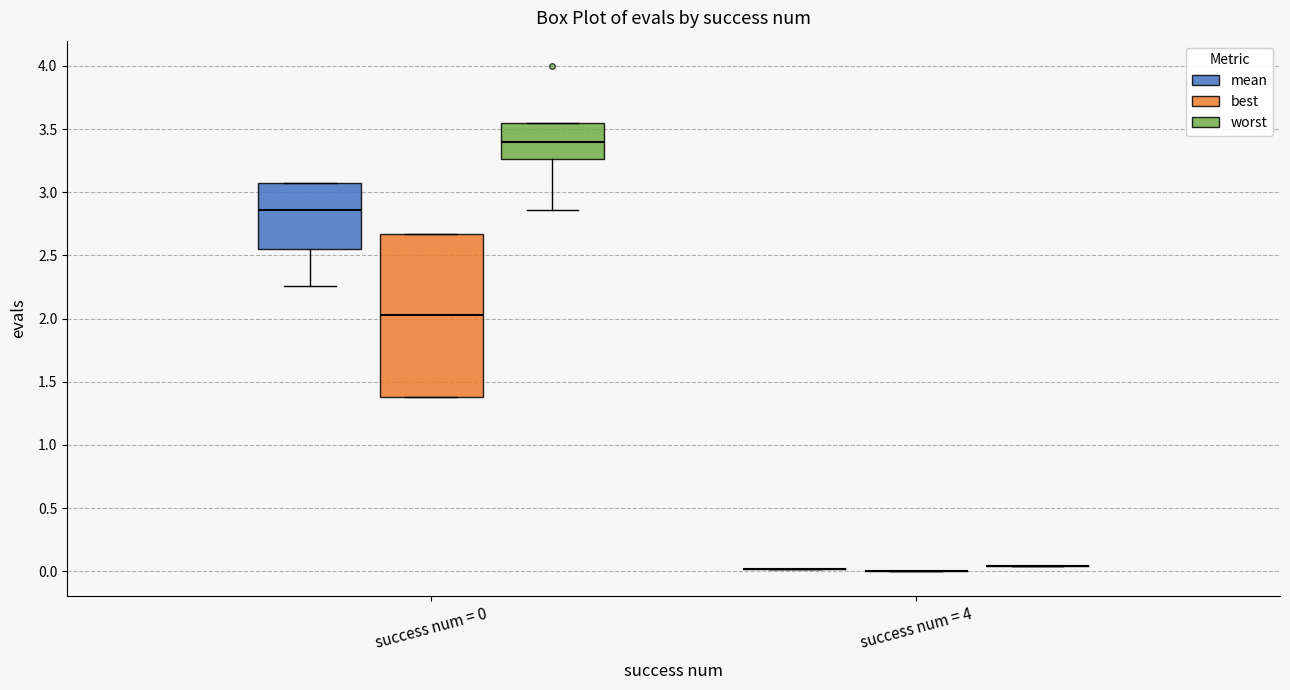

Which box is the tallest, from its lower edge to its upper edge?

success num = 0 (best)